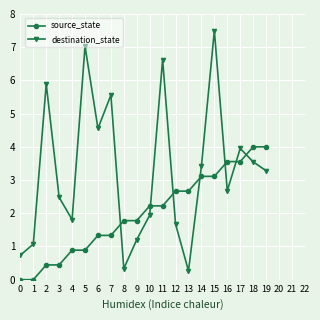

At 17, list the series in order from largest to smallest.

destination_state, source_state